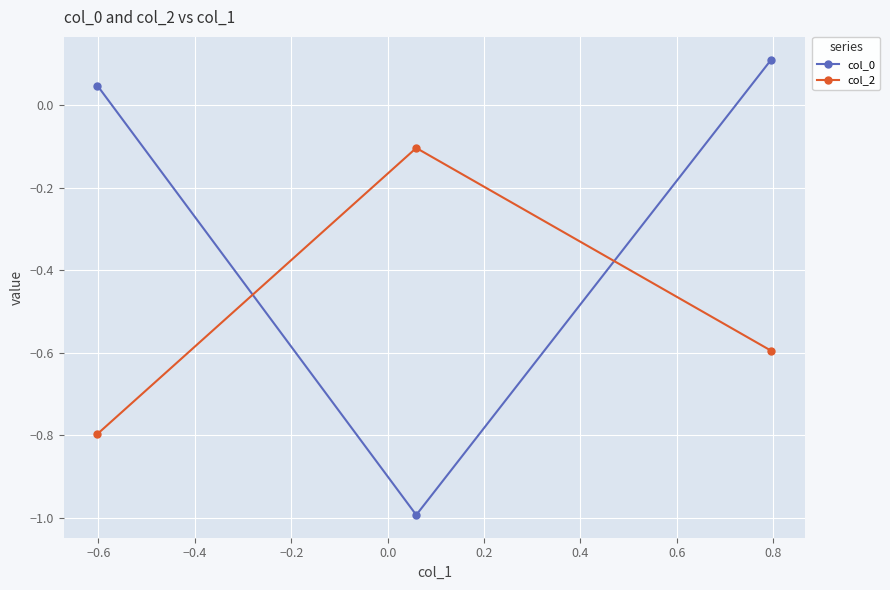

What is the sum of all col_0 values?

-0.8